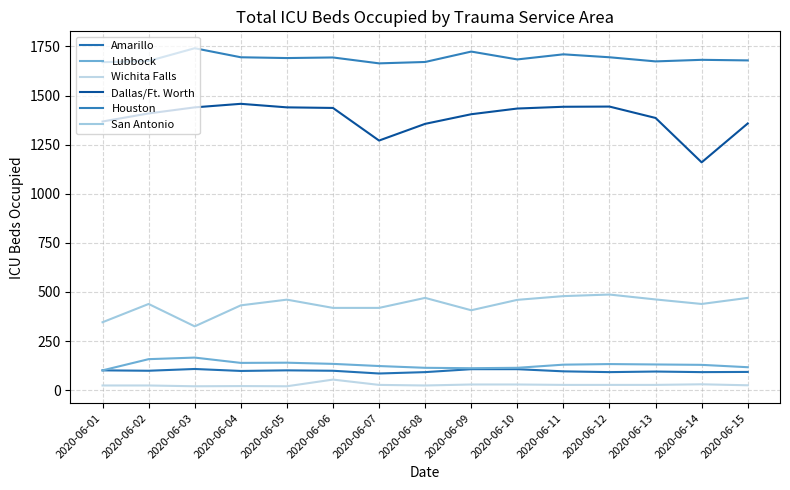

What is the lowest value of the Lubbock series?

101